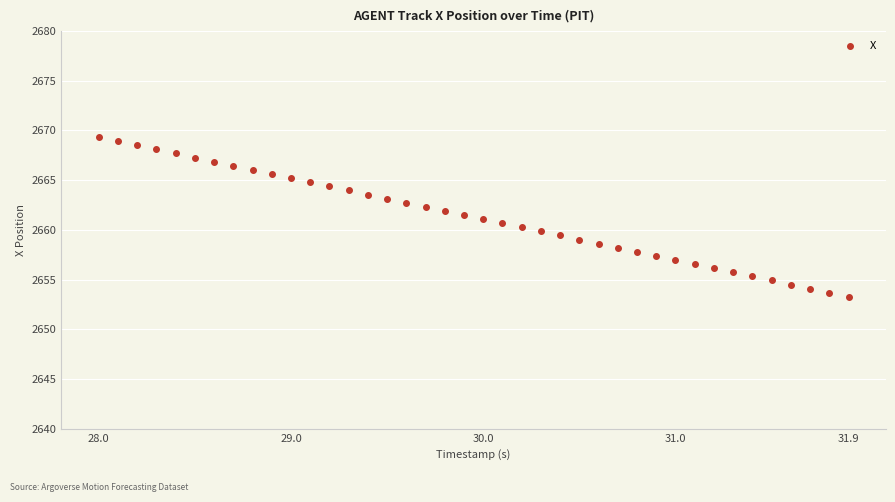

What is the range of Y values (max minus min)?

16.1